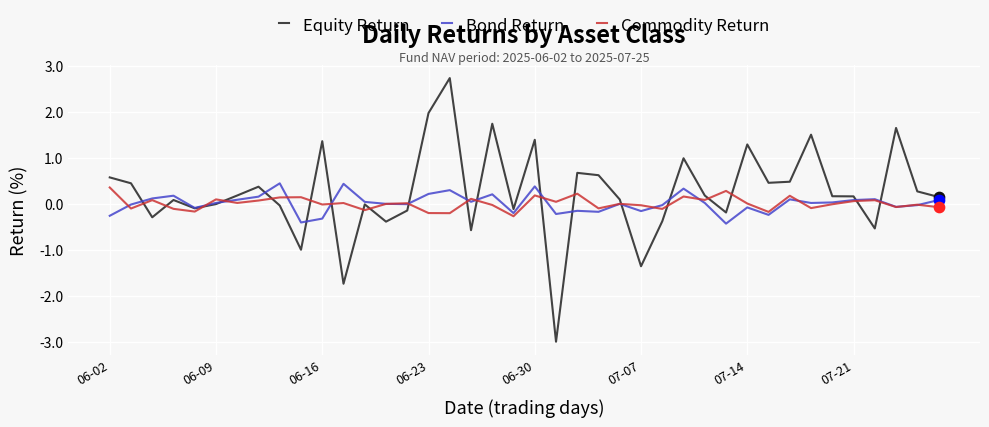

What is the lowest value of the Bond Return series?

-0.4